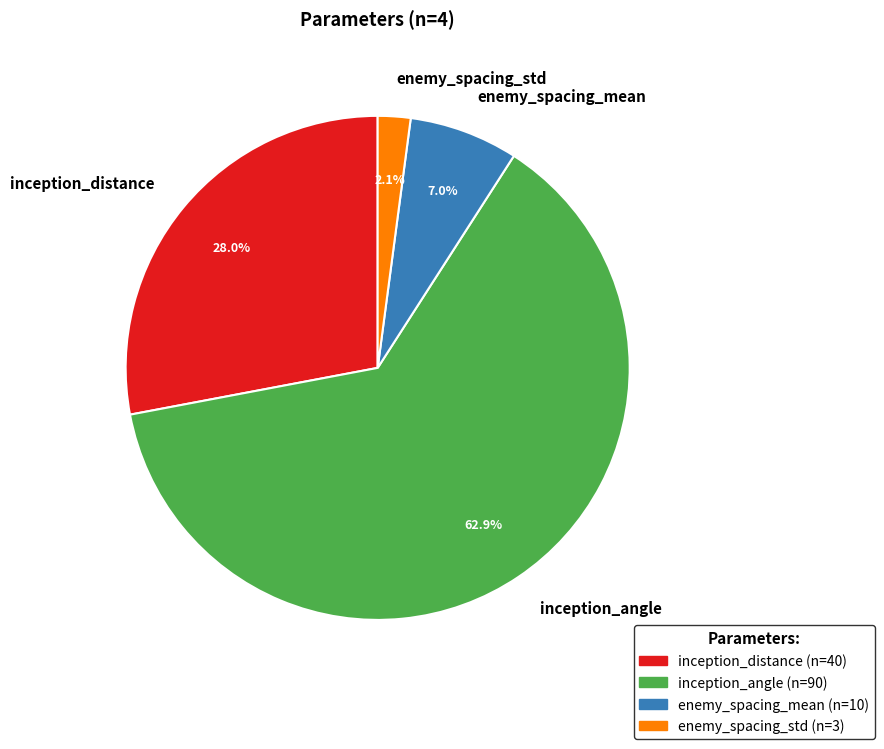

Rank the categories by value from highest to lowest.

inception_angle, inception_distance, enemy_spacing_mean, enemy_spacing_std